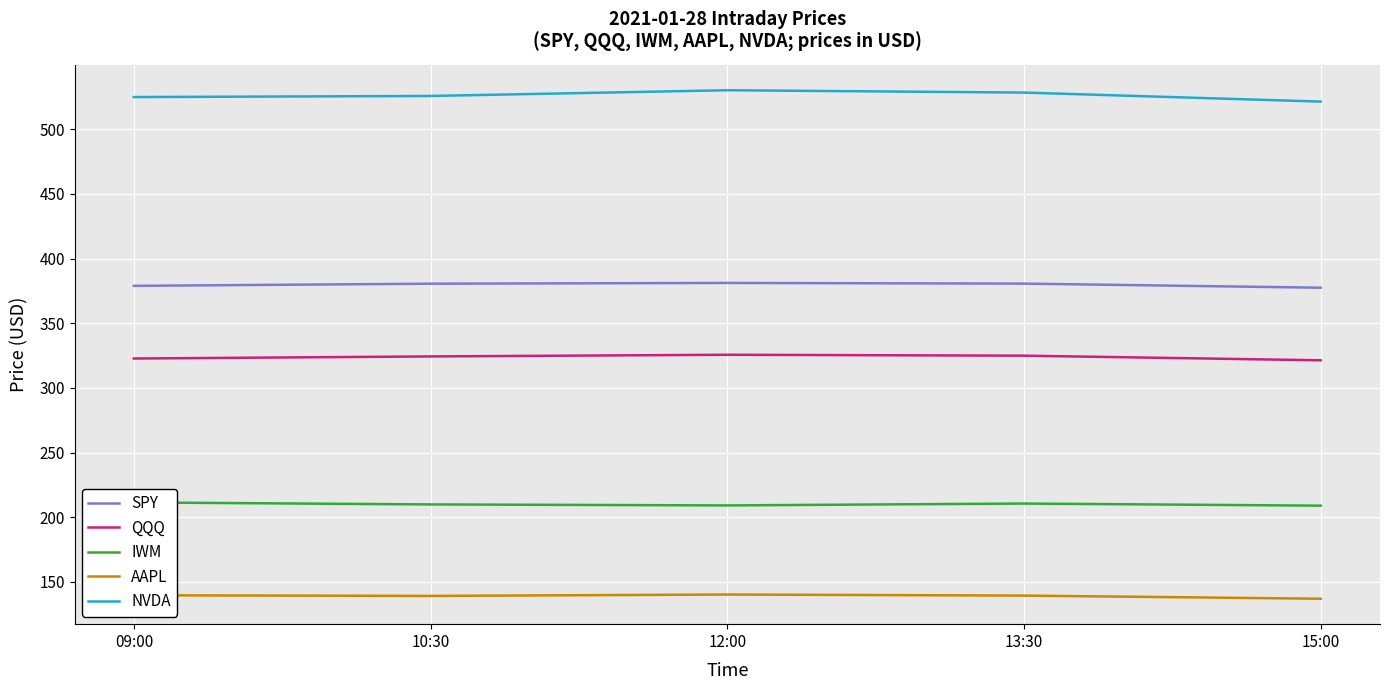

What value does the SPY series have at 12:00?

381.2